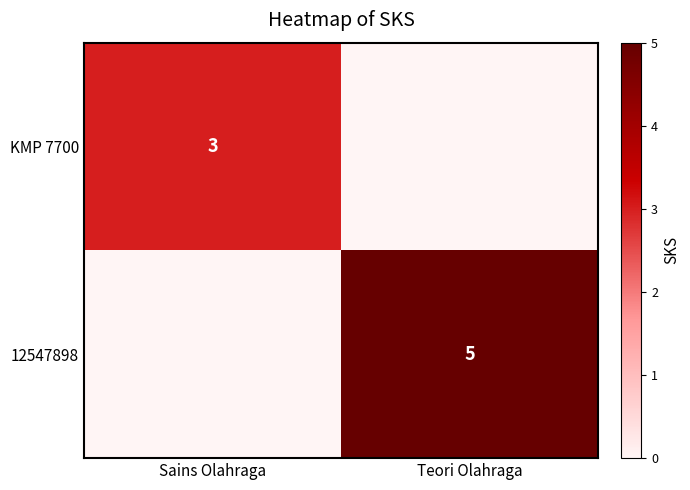

Is it true that KMP 7700 equals 4 at Sains Olahraga?

False